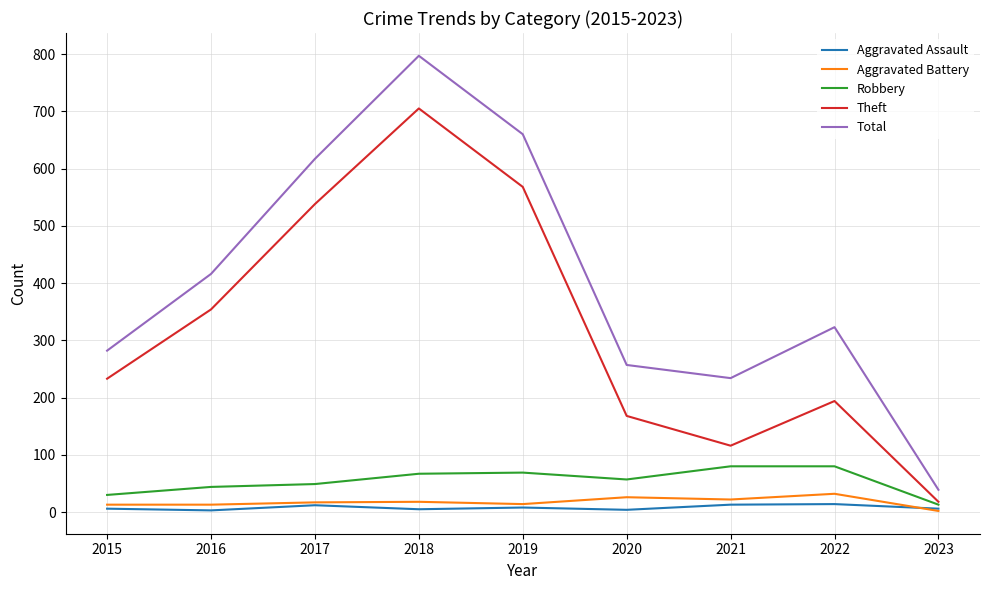

What is the difference between the highest and lowest values at 2018?

792